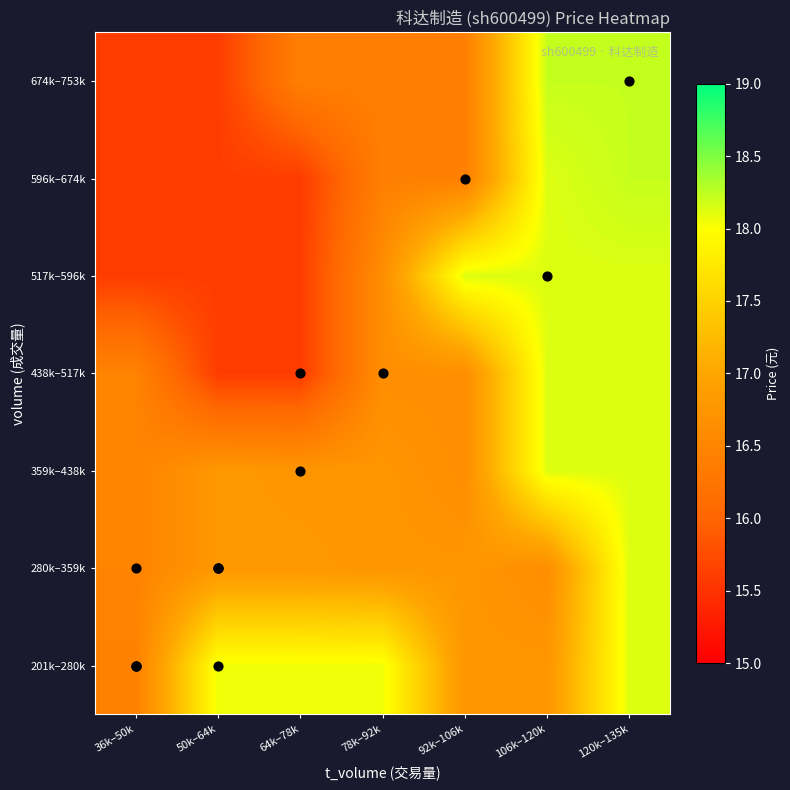

How many data points does each series have?

7